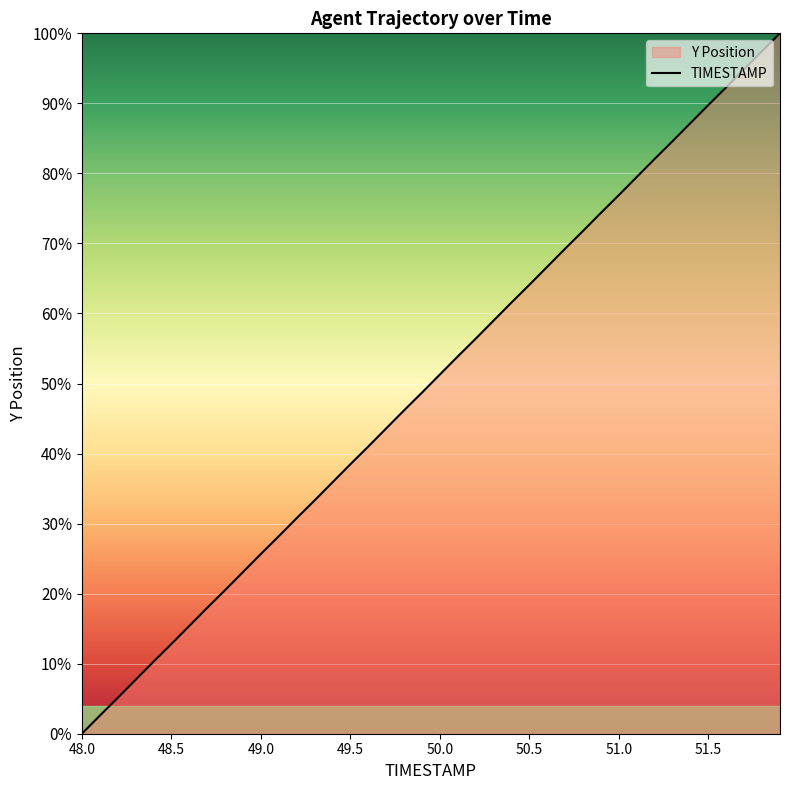

Count the number of values greater than 51.

20